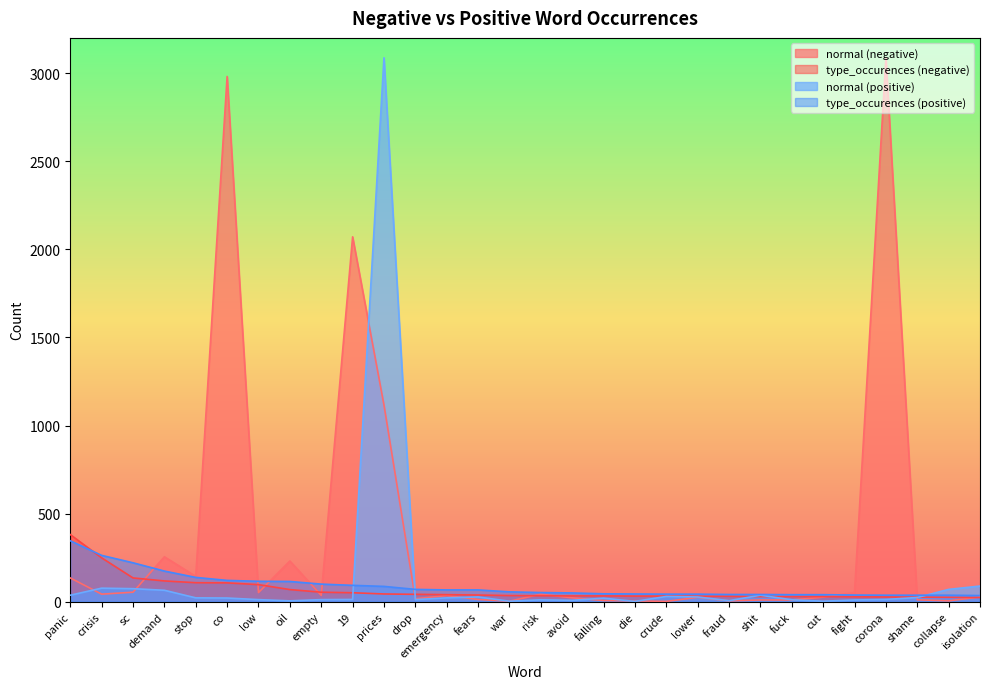

List the series in order of their peak value, highest first.

normal (negative), normal (positive), type_occurences (negative), type_occurences (positive)